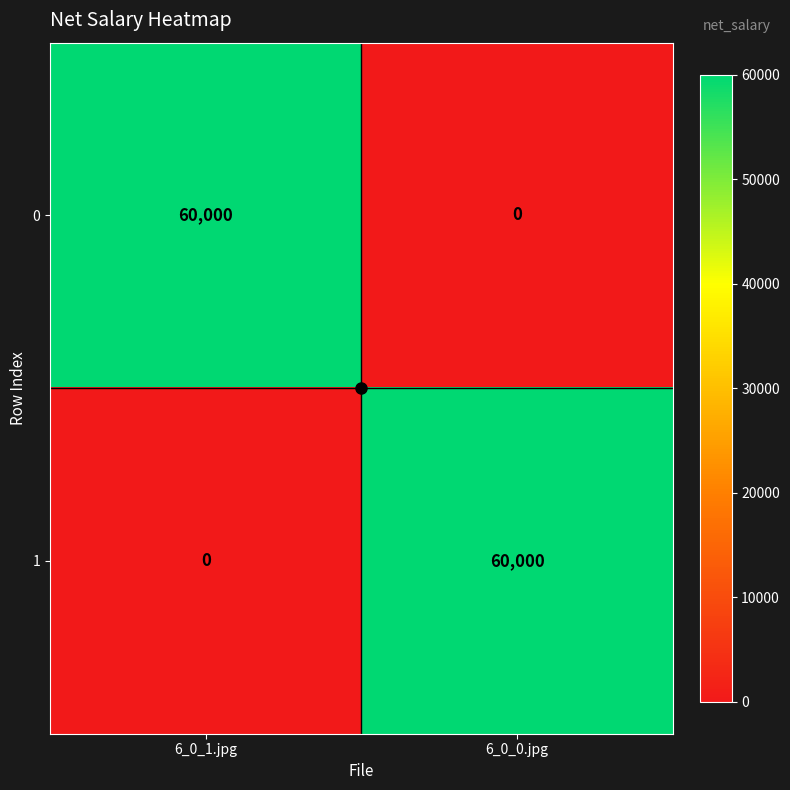

At how many categories does at least one series exceed 3911?

2